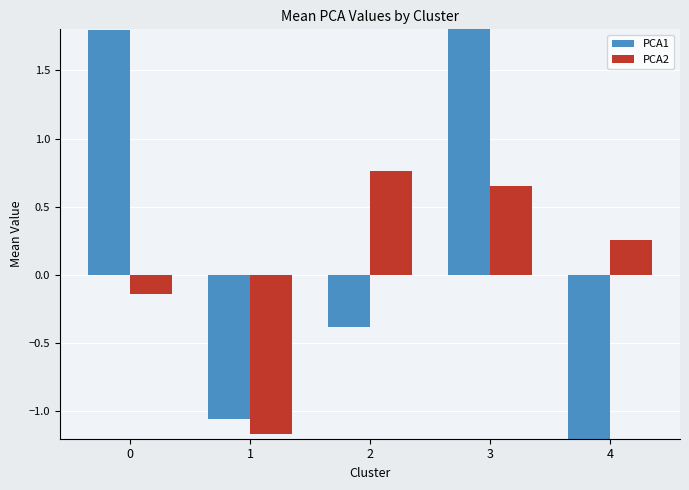

At which label is PCA1 closest to 0?

2